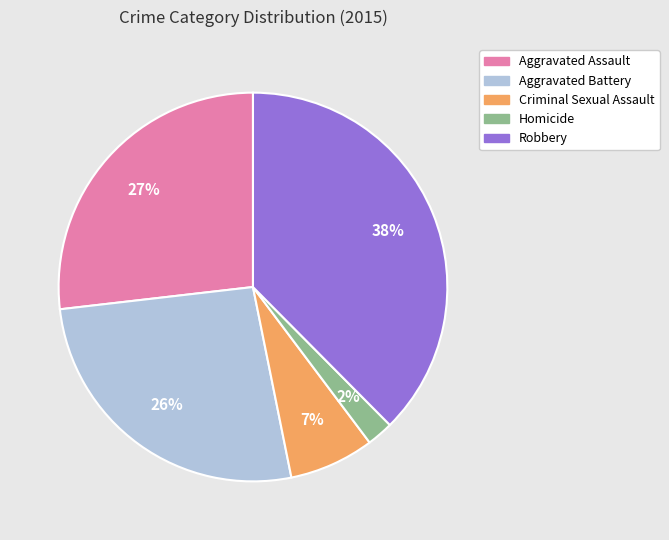

Does Criminal Sexual Assault account for over 50% of the chart?

No